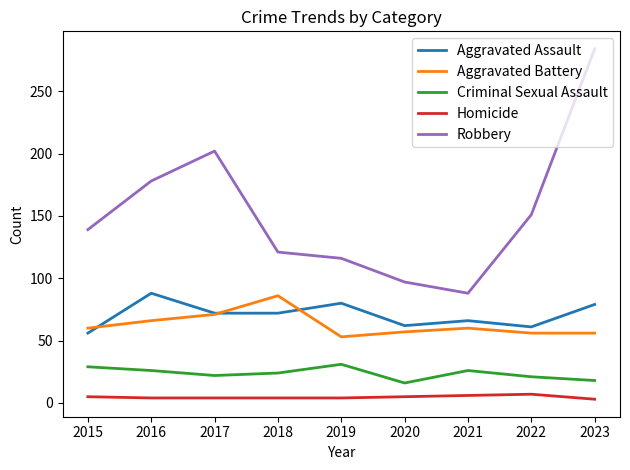

True or false: Aggravated Battery and Criminal Sexual Assault cross at least once.

False